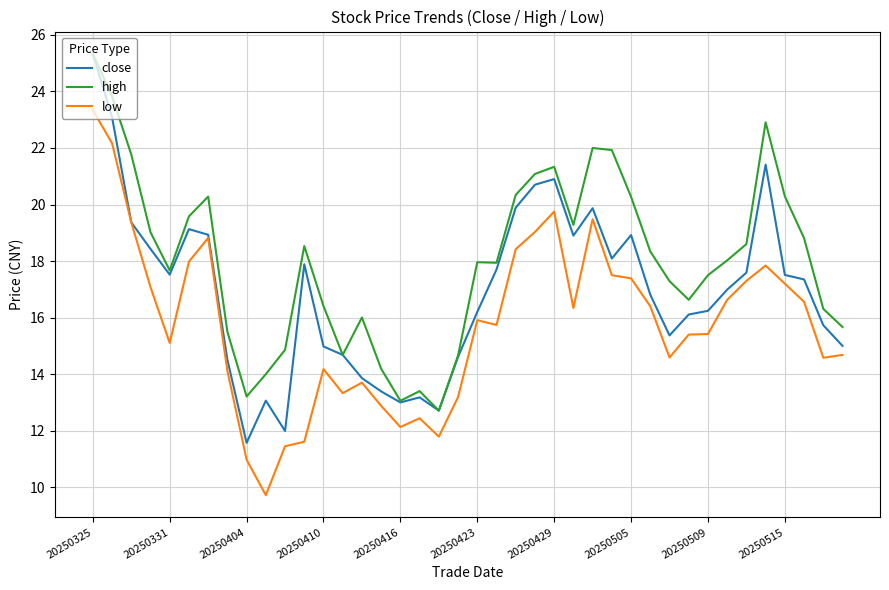

List the series in order of their overall mean, highest first.

high, close, low